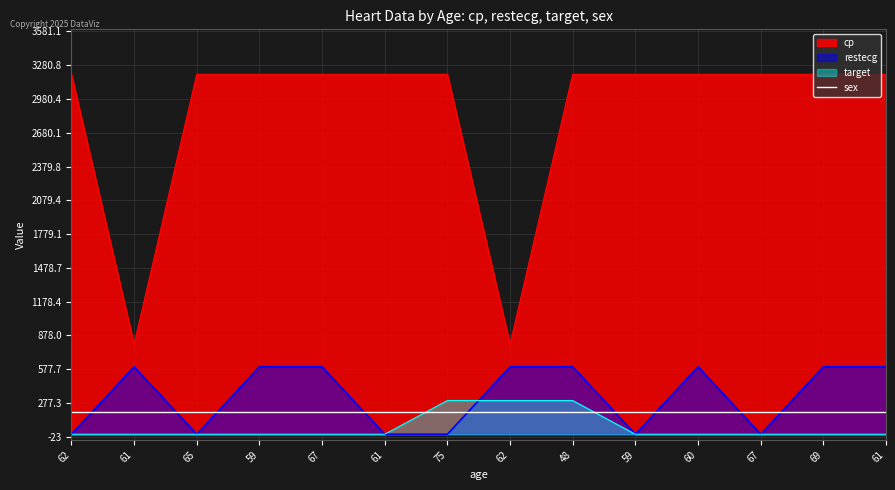

What is the label of the 9th point from the left?

48